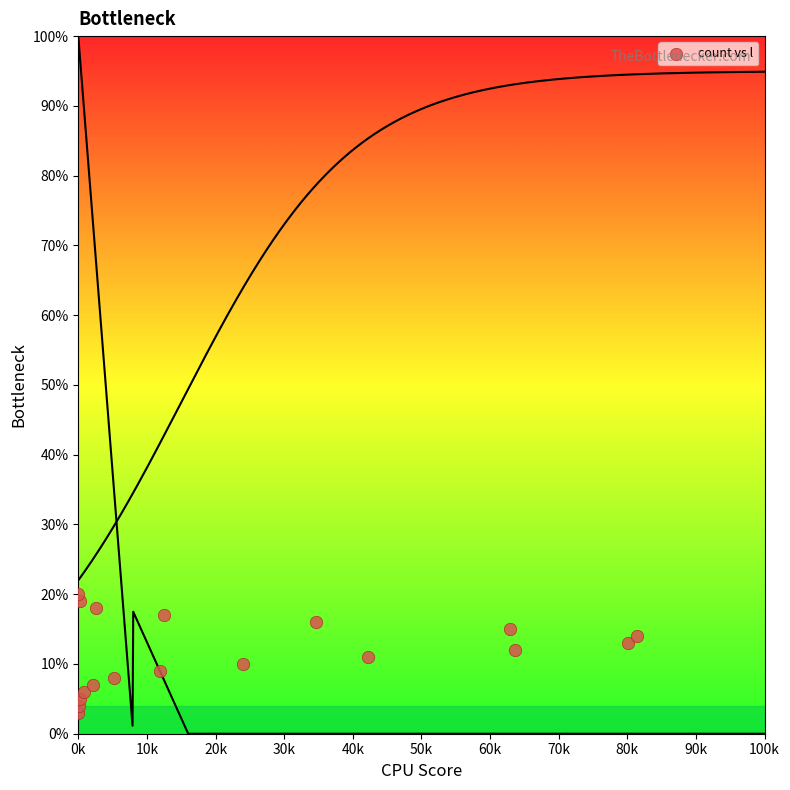

What is the range of Y values (max minus min)?

17